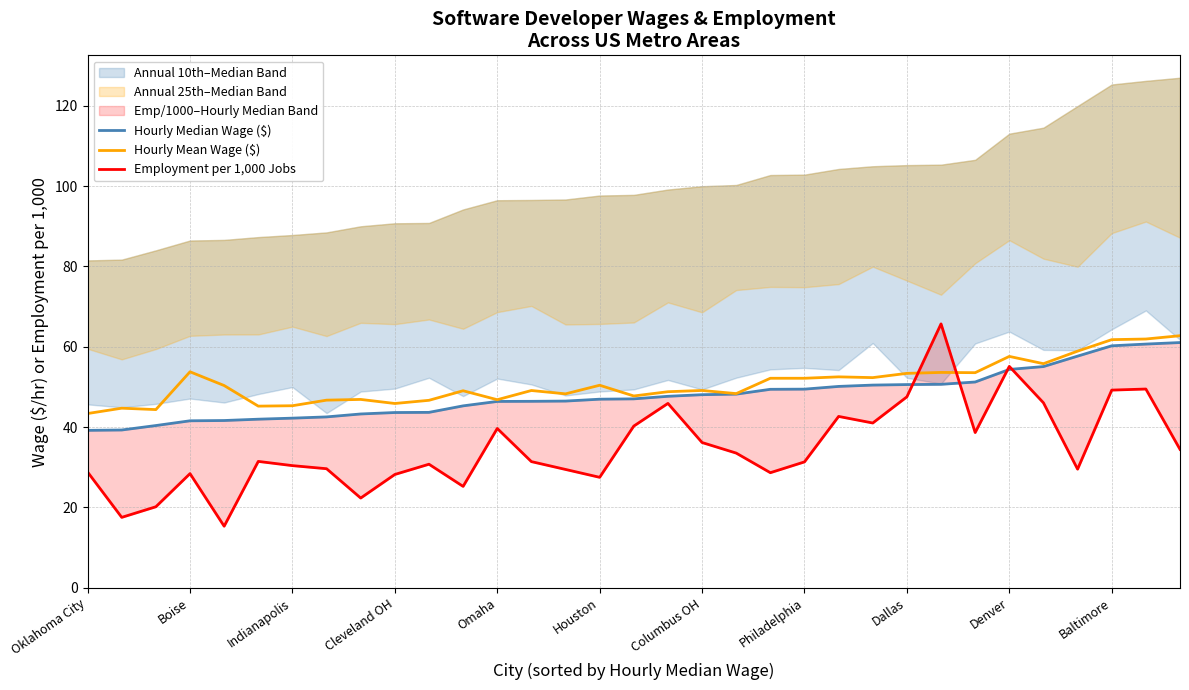

True or false: Hourly Mean Wage ($) has a value of 22.0 at Denver.

False